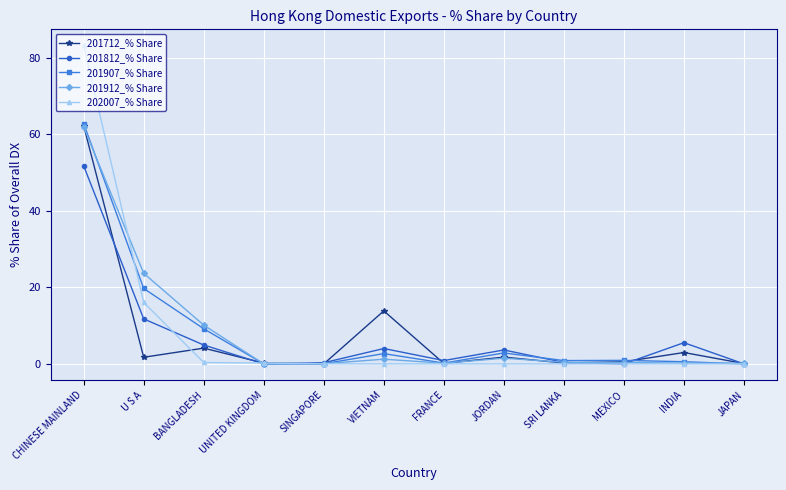

How many lines are shown in the chart?

5